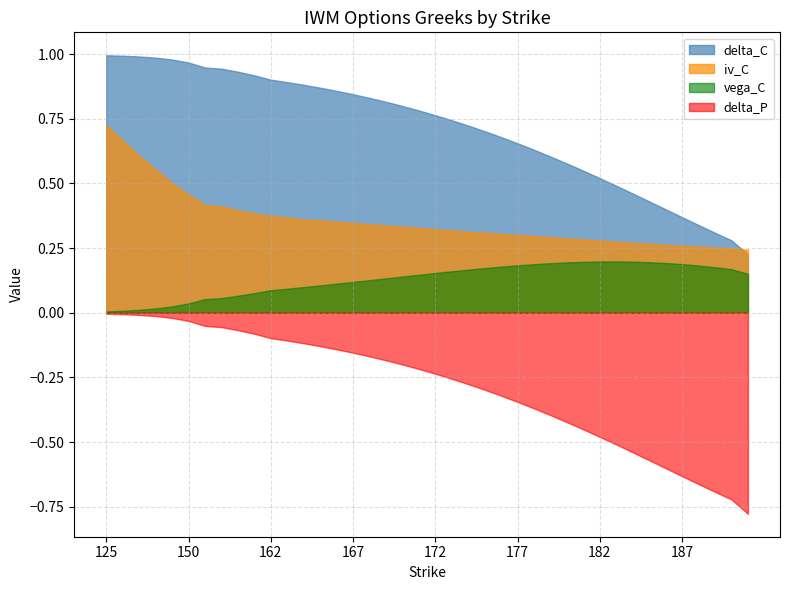

Rank the series at 173 from lowest to highest value.

delta_P, vega_C, iv_C, delta_C